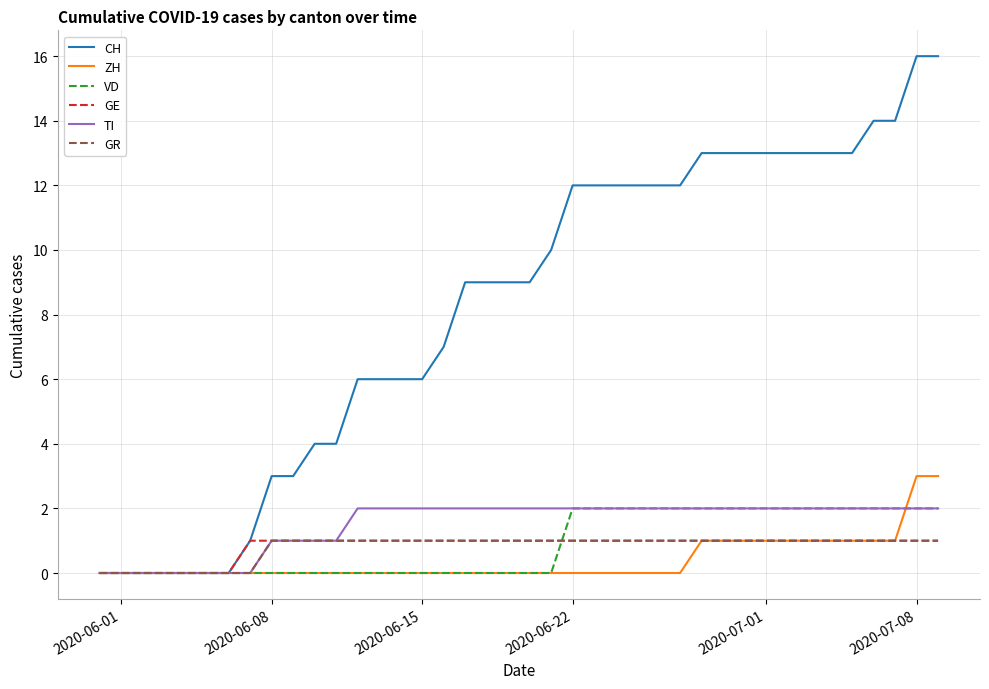

What is the highest value of the CH series?

16